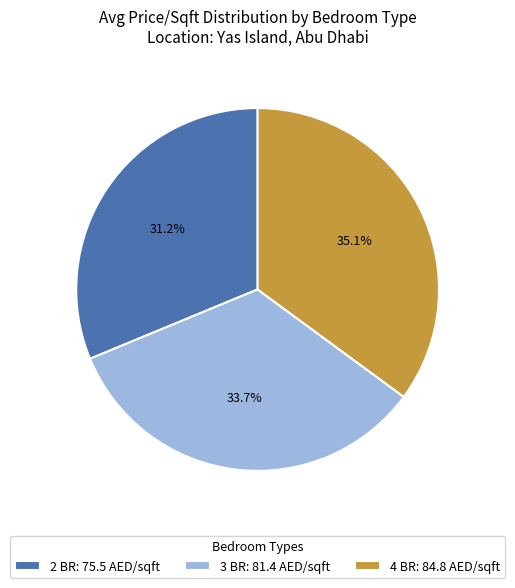

How much of the chart is everything except 3 BR: 81.4 AED/sqft?

66.3%